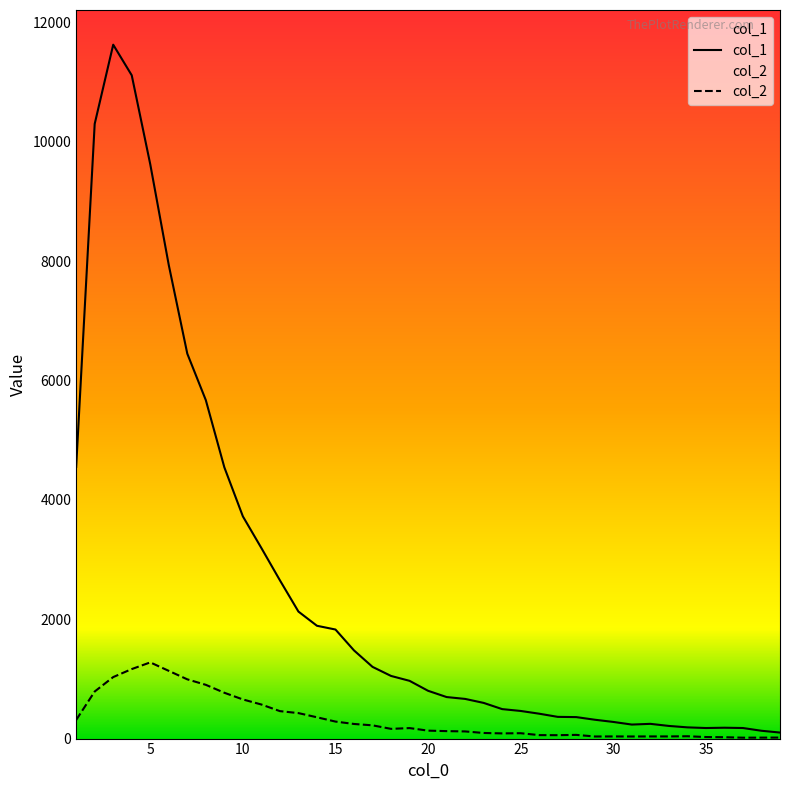

The value of col_1 at 25 is 11058. True or false?

False